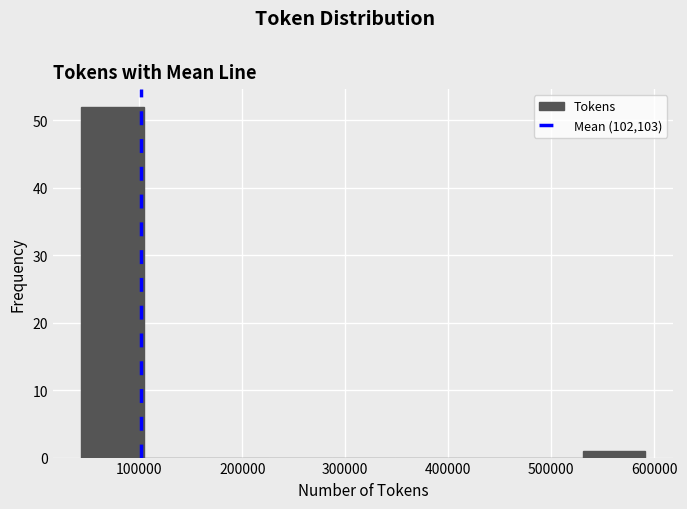

Which range on the x-axis has the tallest bar?

40000 to 100000